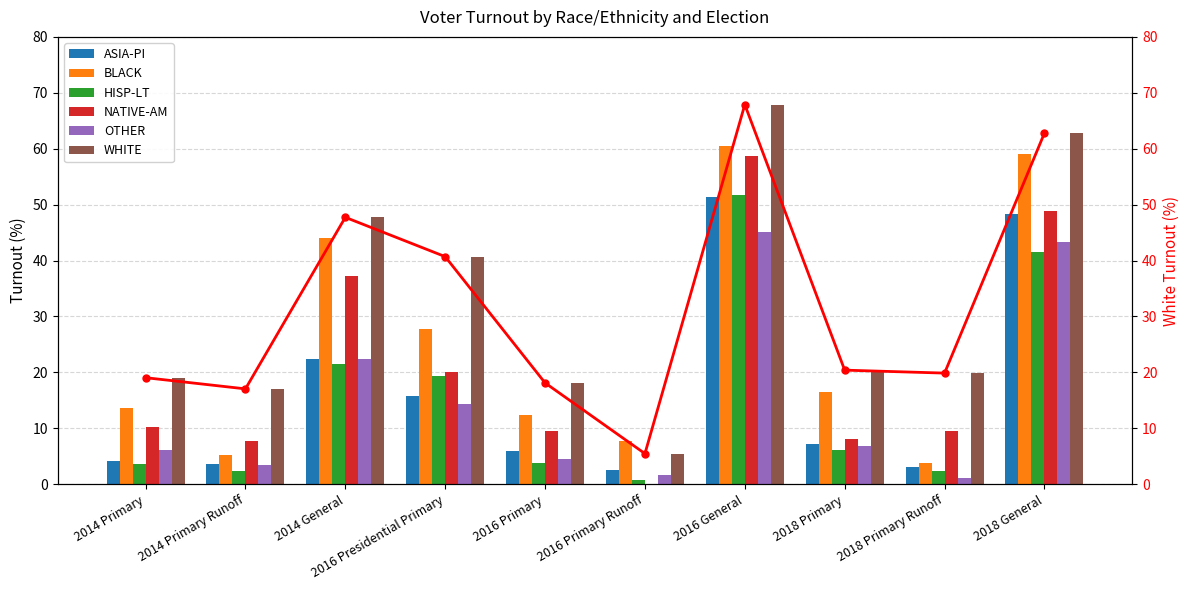

Reading right to left, list all the values displayed in this chart.

ASIA-PI: 2018 General=48.4	2018 Primary Runoff=3.1	2018 Primary=7.2	2016 General=51.4	2016 Primary Runoff=2.5	2016 Primary=5.8	2016 Presidential Primary=15.8	2014 General=22.4	2014 Primary Runoff=3.5	2014 Primary=4.2
BLACK: 2018 General=59.1	2018 Primary Runoff=3.8	2018 Primary=16.5	2016 General=60.4	2016 Primary Runoff=7.8	2016 Primary=12.3	2016 Presidential Primary=27.7	2014 General=44.0	2014 Primary Runoff=5.2	2014 Primary=13.6
HISP-LT: 2018 General=41.5	2018 Primary Runoff=2.4	2018 Primary=6.1	2016 General=51.7	2016 Primary Runoff=0.8	2016 Primary=3.8	2016 Presidential Primary=19.4	2014 General=21.5	2014 Primary Runoff=2.4	2014 Primary=3.7
NATIVE-AM: 2018 General=48.9	2018 Primary Runoff=9.5	2018 Primary=8.0	2016 General=58.6	2016 Primary Runoff=0.0	2016 Primary=9.5	2016 Presidential Primary=20.0	2014 General=37.2	2014 Primary Runoff=7.7	2014 Primary=10.3
OTHER: 2018 General=43.4	2018 Primary Runoff=1.1	2018 Primary=6.8	2016 General=45.1	2016 Primary Runoff=1.7	2016 Primary=4.5	2016 Presidential Primary=14.3	2014 General=22.5	2014 Primary Runoff=3.4	2014 Primary=6.2
WHITE: 2018 General=62.8	2018 Primary Runoff=19.9	2018 Primary=20.4	2016 General=67.9	2016 Primary Runoff=5.5	2016 Primary=18.1	2016 Presidential Primary=40.7	2014 General=47.7	2014 Primary Runoff=17.1	2014 Primary=19.1